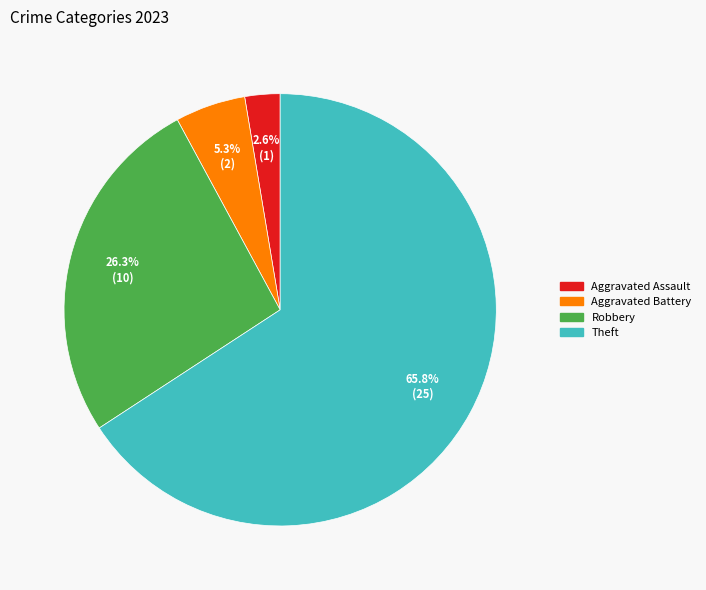

Count the number of slices in the pie.

4